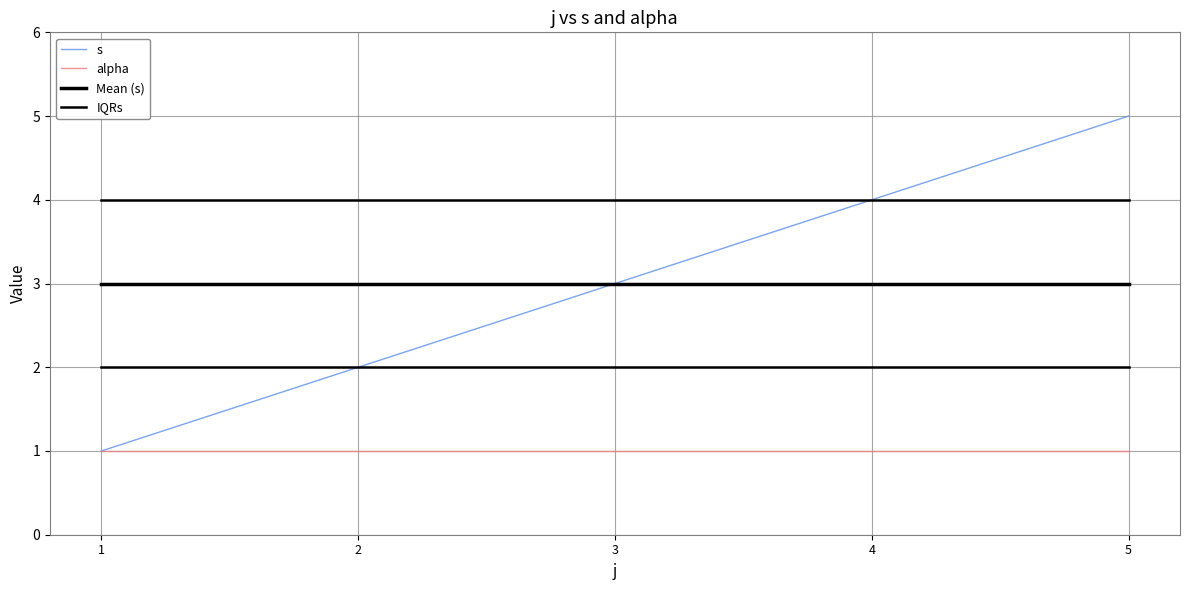

Reading left to right, what are all the values shown in this chart?

s: 1	2	3	4	5
alpha: 1	1	1	1	1
Mean (s): 3	3	3	3	3
IQRs: 2	2	2	2	2